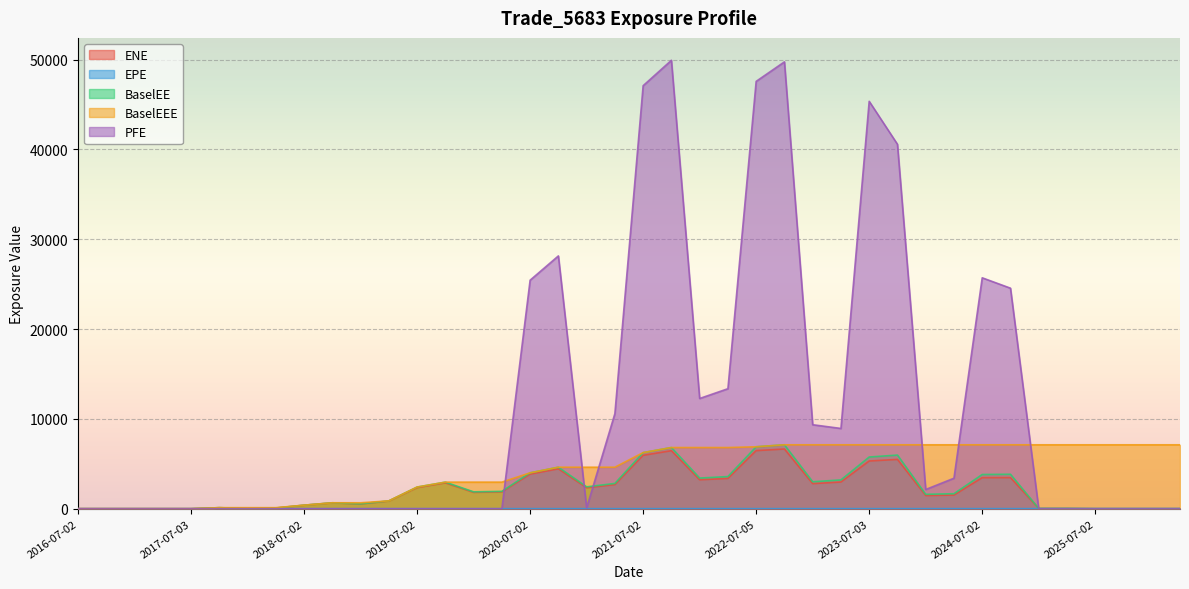

Reading left to right, what are all the values shown in this chart?

ENE: 0.0	0.0	0.0	0.0	0.0	111.3	20.0	74.5	386.3	647.5	532.1	851.3	2349.2	2875.9	1819.4	1868.0	3851.9	4439.0	2329.0	2684.2	5941.6	6455.1	3220.0	3367.0	6463.4	6644.3	2788.9	2969.0	5308.5	5486.2	1463.9	1518.7	3452.5	3461.2	20.7	21.1	0.0	0.0	0.0	0.0
EPE: 0.0	0.3	0.5	0.8	1.0	1.3	1.5	1.8	2.0	2.3	2.5	2.7	3.0	3.3	3.5	3.8	4.0	4.3	4.5	4.8	5.0	5.3	5.5	5.8	6.0	6.3	6.5	6.8	7.0	7.3	7.5	7.8	8.0	8.3	8.5	8.7	9.0	9.3	9.5	9.7
BaselEE: 0.0	0.0	0.0	0.0	0.0	112.3	20.2	75.5	392.1	658.9	542.8	870.5	2407.9	2956.1	1875.6	1931.0	3993.3	4617.4	2431.0	2811.1	6242.5	6807.5	3408.4	3576.9	6891.7	7112.8	2997.7	3204.0	5751.8	5969.9	1600.0	1666.9	3805.9	3833.3	23.0	23.6	0.0	0.0	0.0	0.0
BaselEEE: 0.0	0.0	0.0	0.0	0.0	112.3	112.3	112.3	392.1	658.9	658.9	870.5	2407.9	2956.1	2956.1	2956.1	3993.3	4617.4	4617.4	4617.4	6242.5	6807.5	6807.5	6807.5	6891.7	7112.8	7112.8	7112.8	7112.8	7112.8	7112.8	7112.8	7112.8	7112.8	7112.8	7112.8	7112.8	7112.8	7112.8	7112.8
PFE: 0.0	0.0	0.0	0.0	0.0	0.0	0.0	0.0	0.0	0.0	0.0	0.0	0.0	0.0	0.0	0.0	25438.6	28138.4	91.3	10584.4	47089.5	49914.3	12268.2	13356.3	47571.0	49741.9	9346.7	8932.1	45348.8	40566.4	2136.6	3391.9	25702.3	24547.6	0.0	0.0	0.0	0.0	0.0	0.0